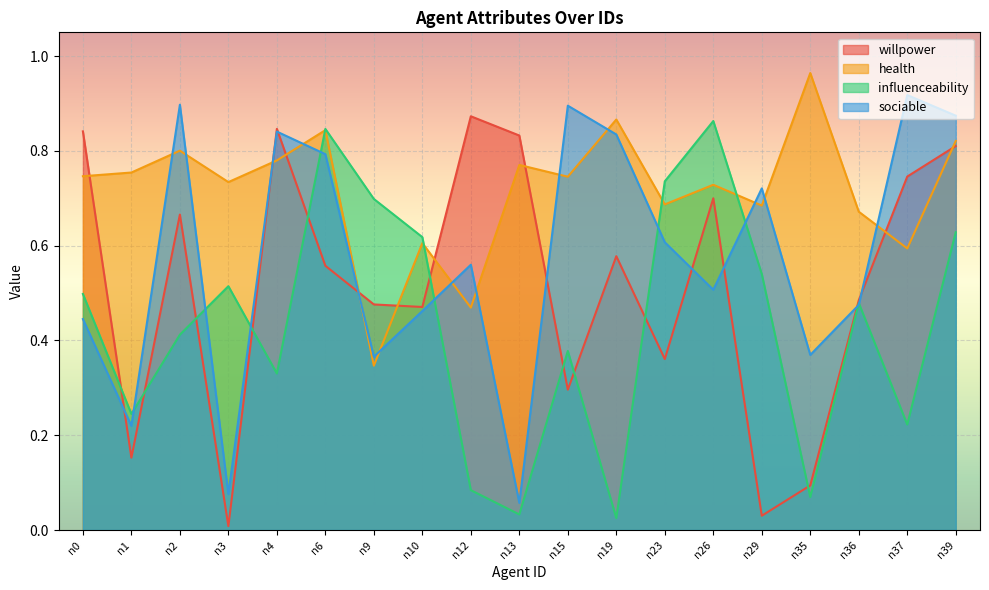

True or false: influenceability and health cross at least once.

True